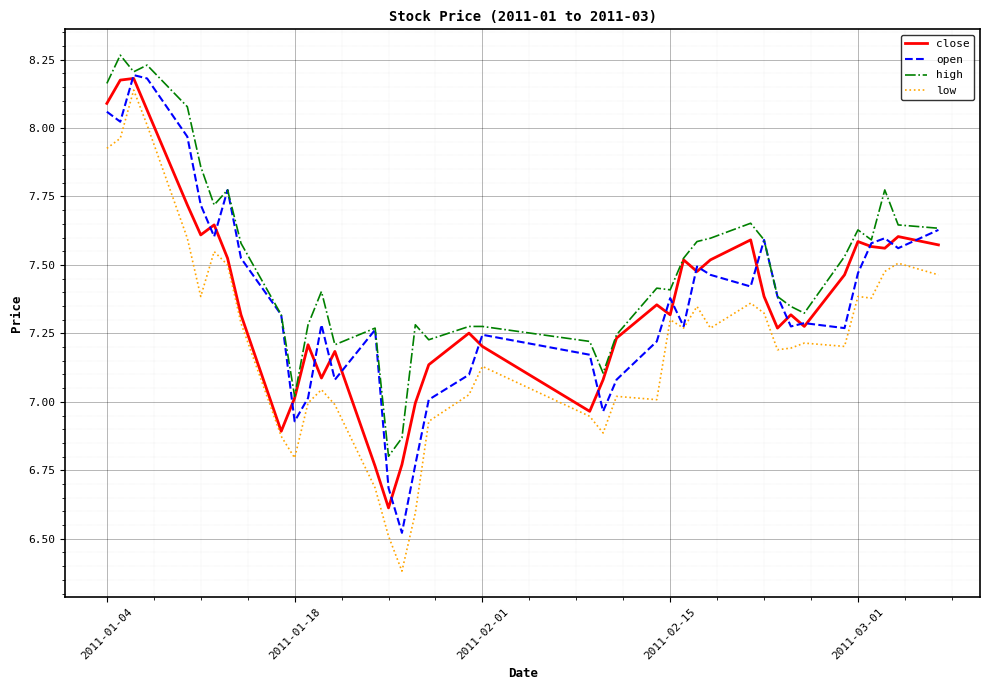

Does the chart display data point markers on the line(s)?

No